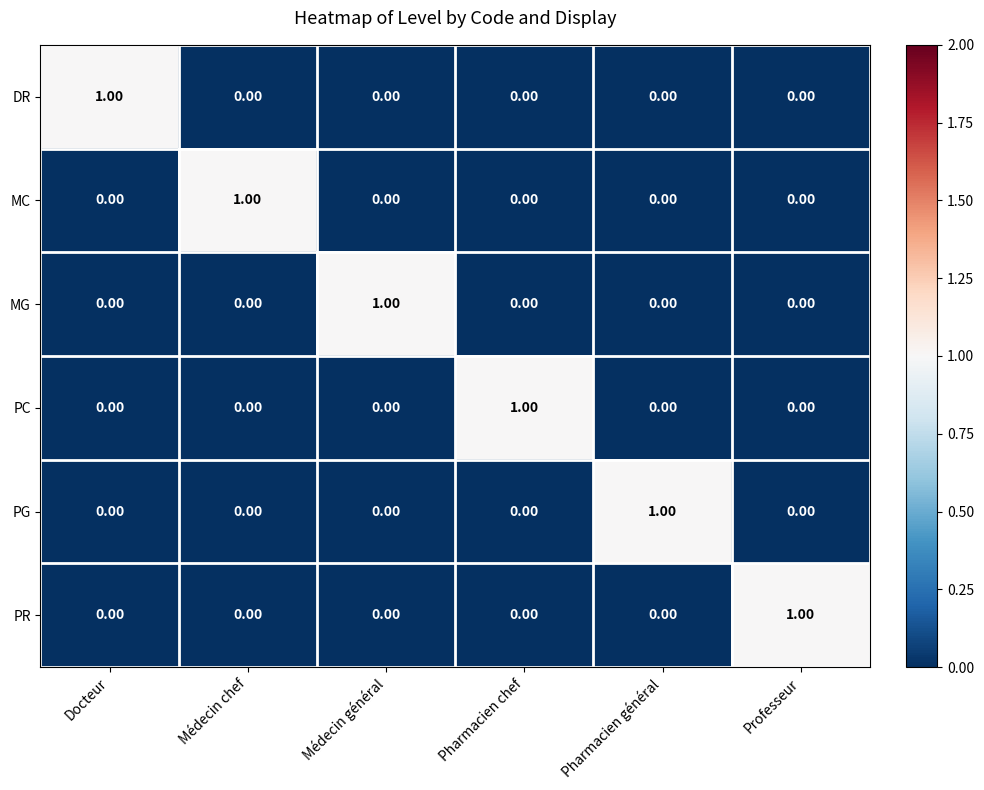

Is the value of MG at Professeur greater than the value of PC at Pharmacien chef?

No